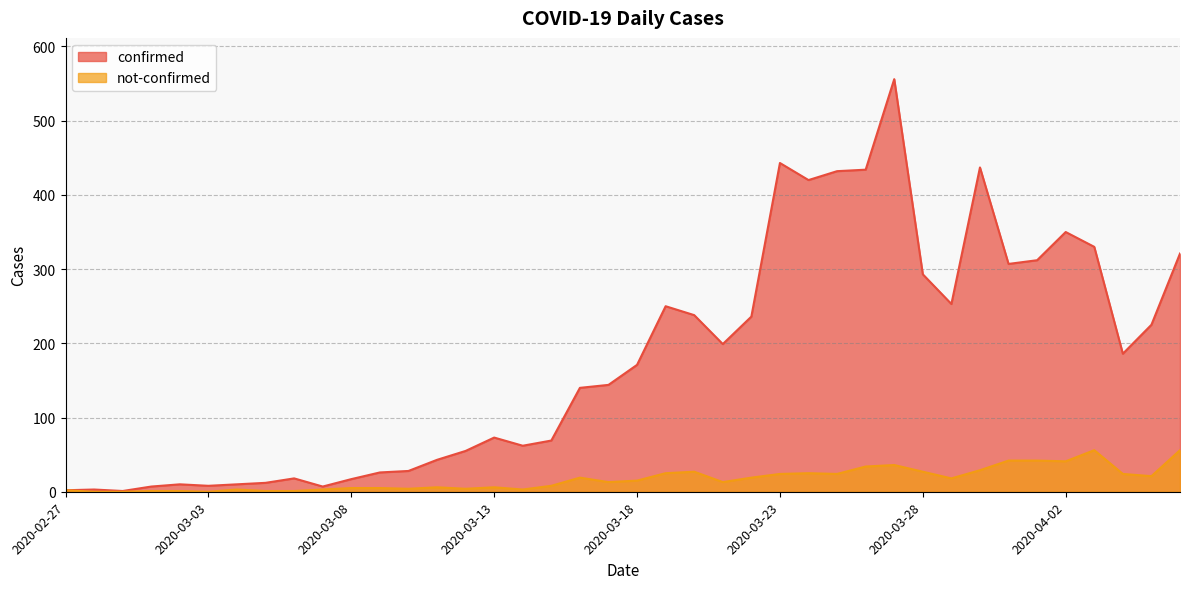

True or false: confirmed and not-confirmed intersect in this chart.

False